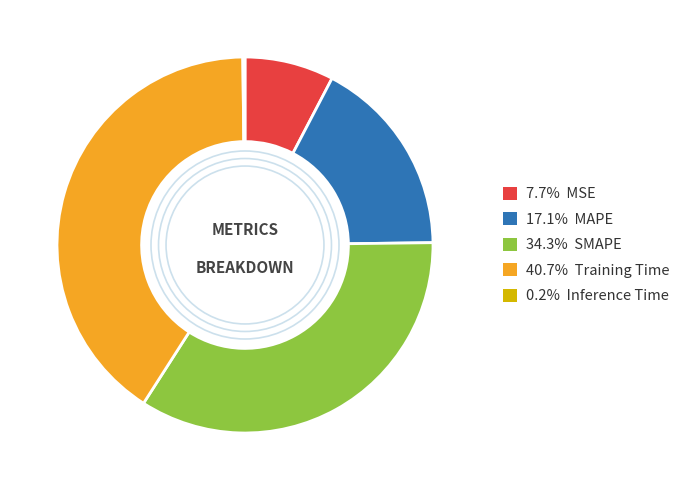

Is there a majority slice in this chart?

No